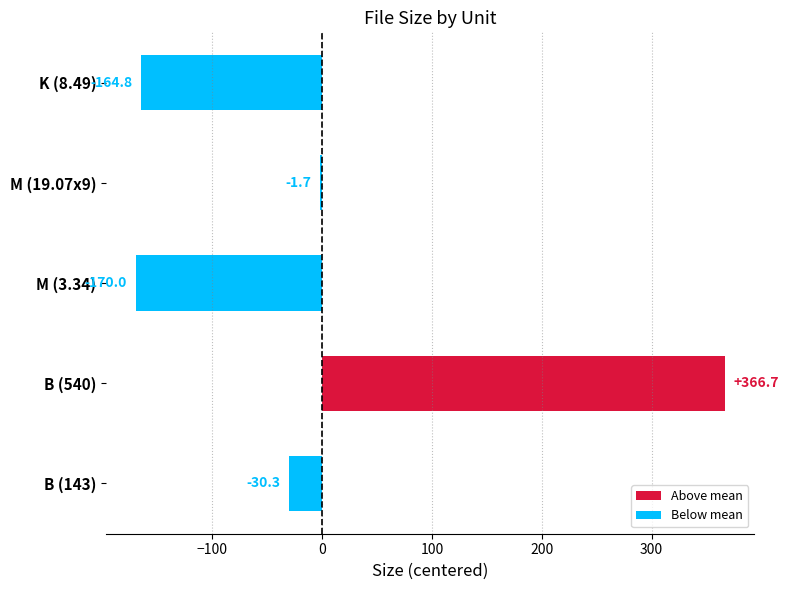

What is the change in value from M (19.07x9) to B (143)?

-28.6